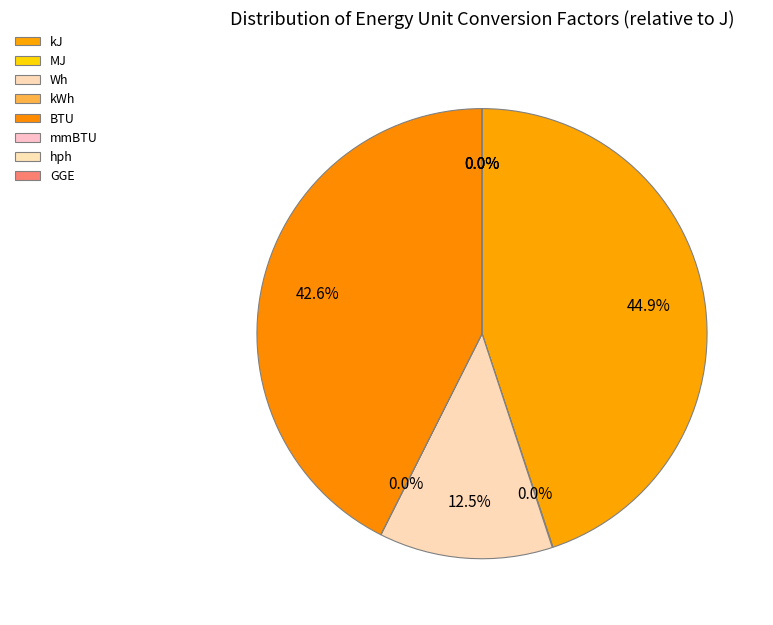

Which category has the smallest portion of the pie?

mmBTU